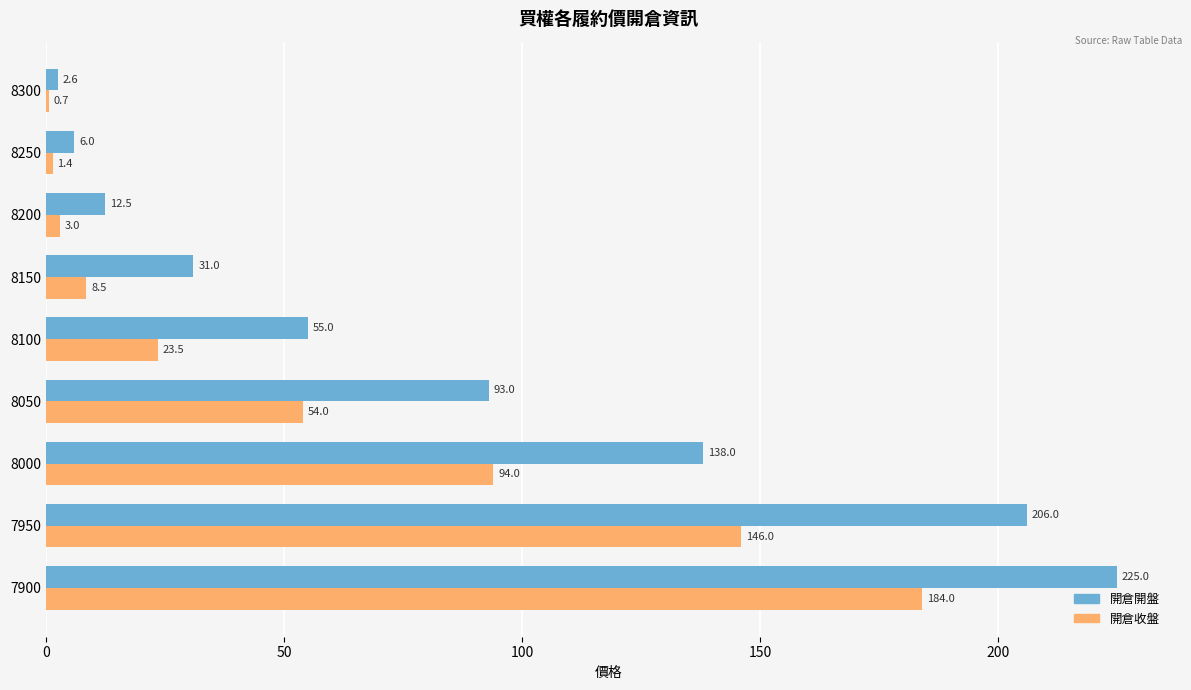

What is the sum of all 開倉開盤 values?

769.1